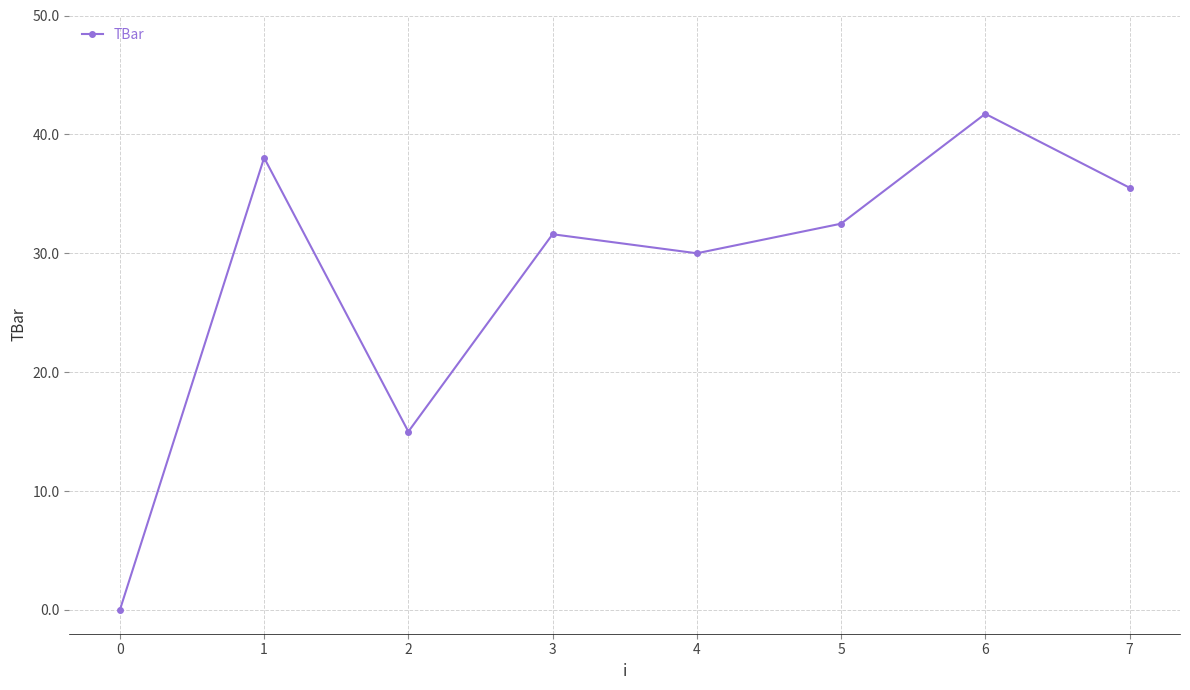

Between 6 and 0, which is larger?

6